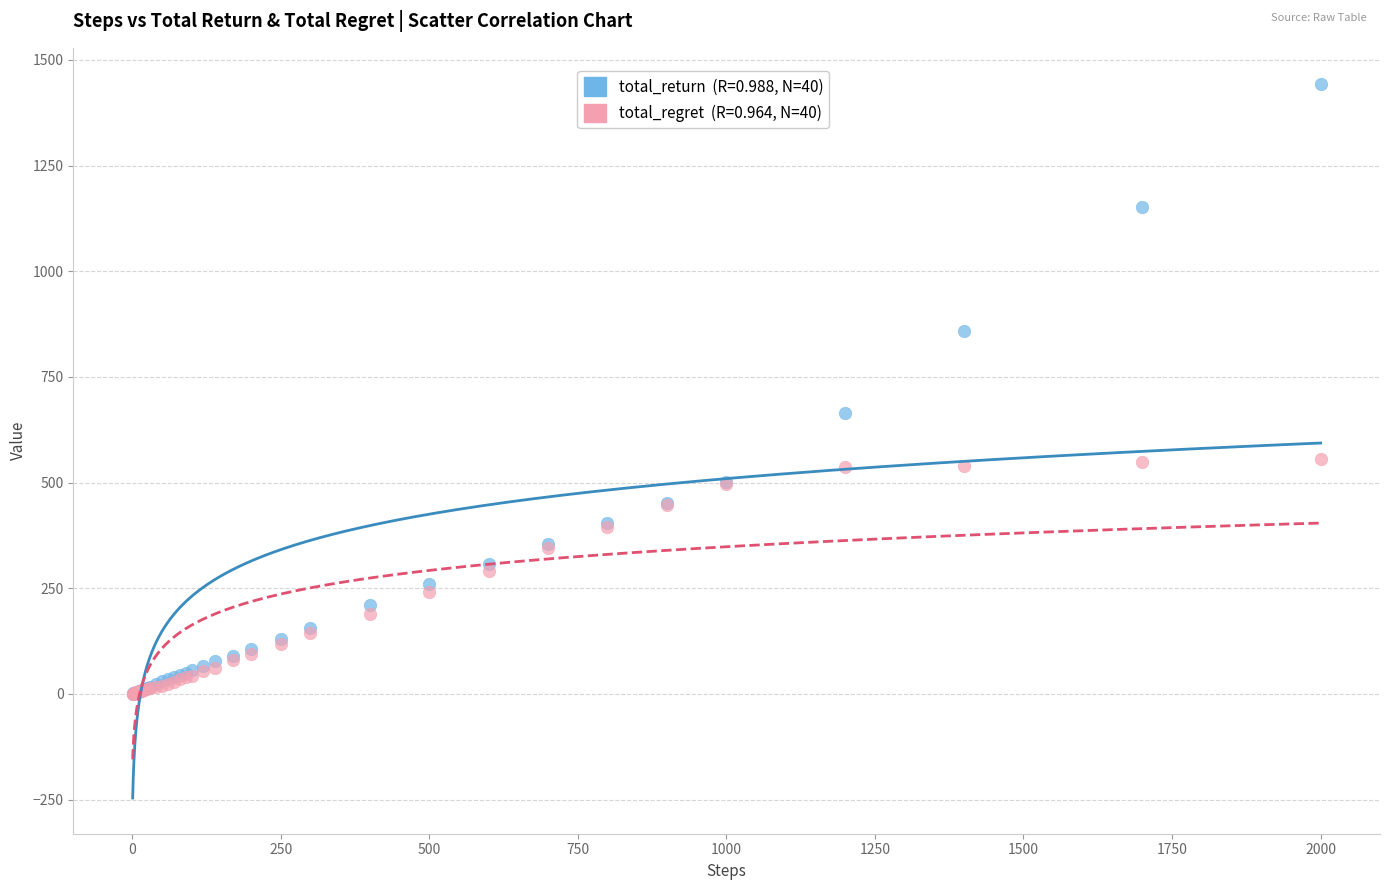

Across all series, what Y value is closest to 722?

663.9